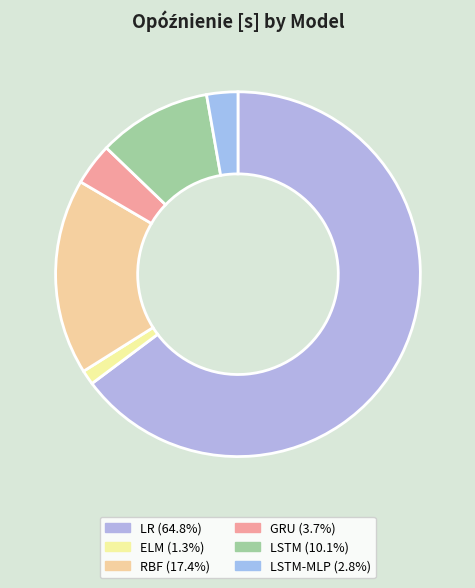

Which category accounts for the majority?

LR